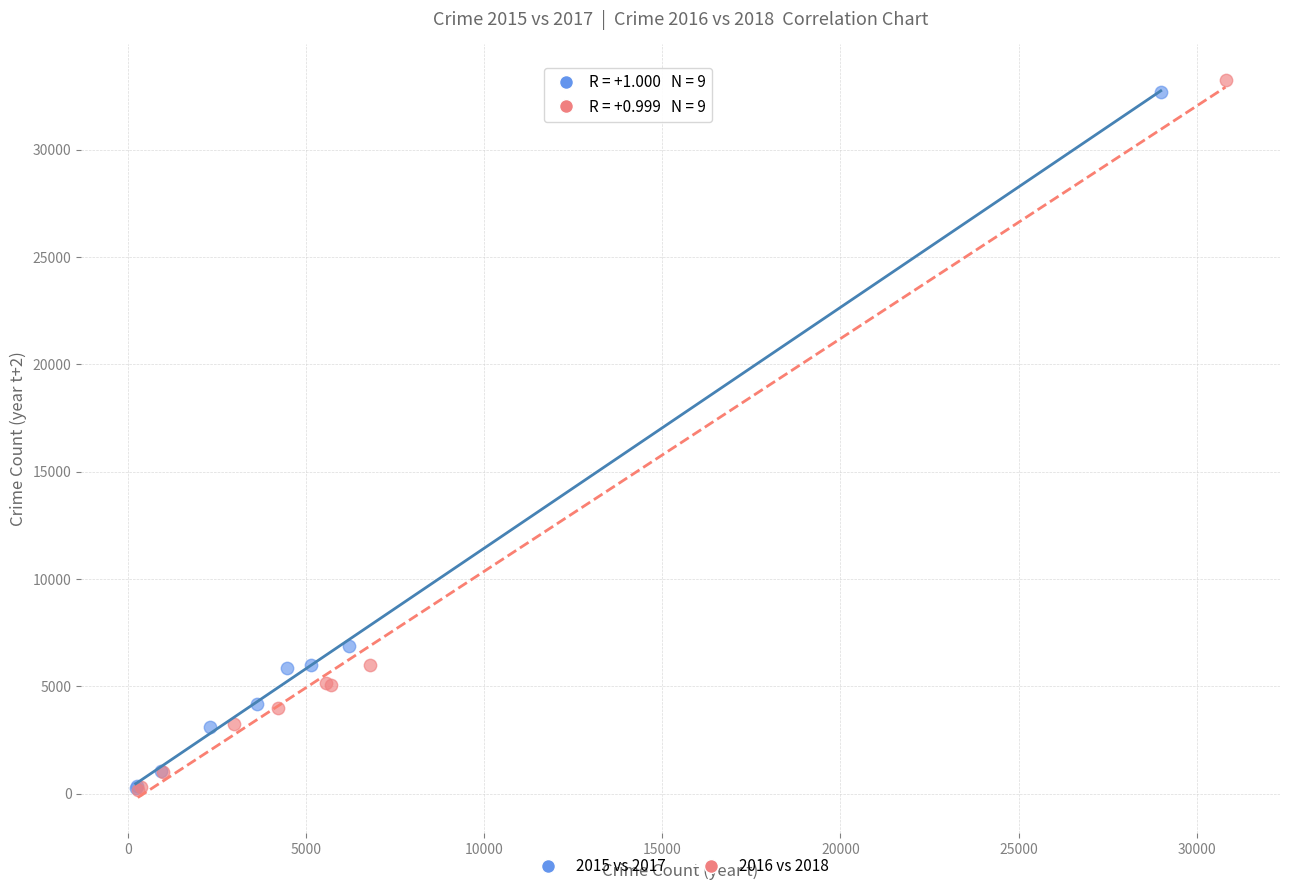

What are all the series names shown in the legend?

2015 vs 2017, 2016 vs 2018